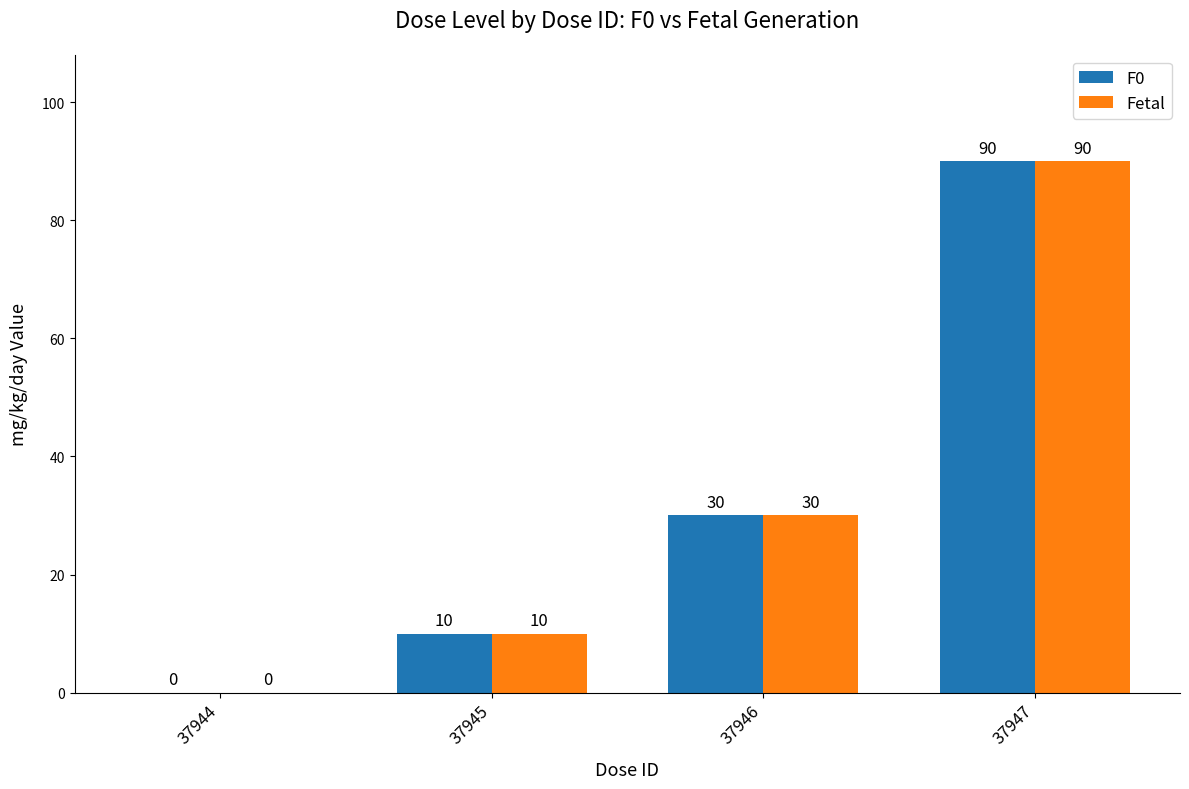

At which label is Fetal closest to 45?

37946